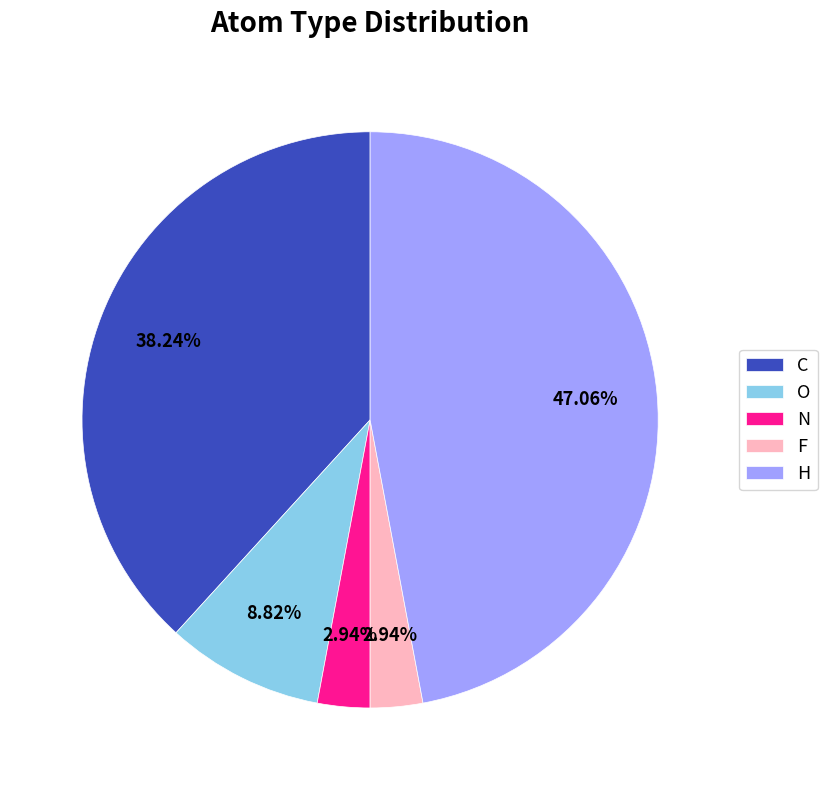

Which slice is the largest?

H